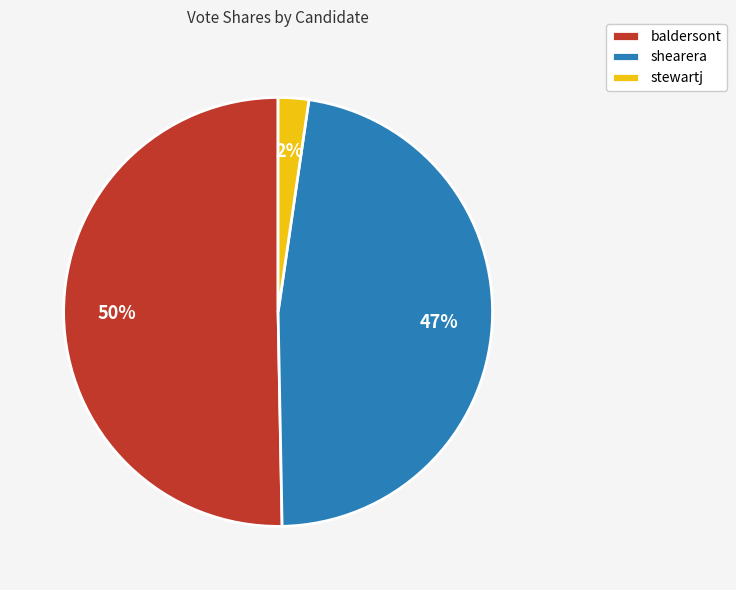

Which category accounts for the majority?

baldersont